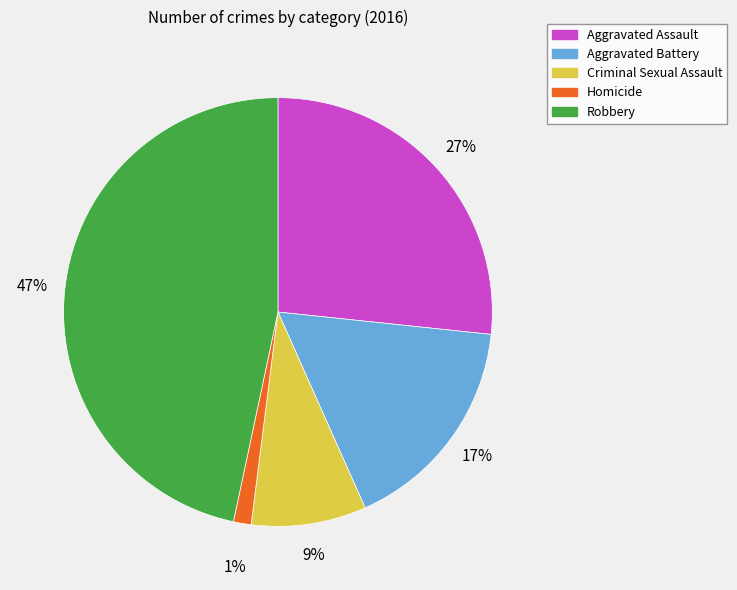

Combined, do Homicide and Aggravated Battery account for over 50%?

No